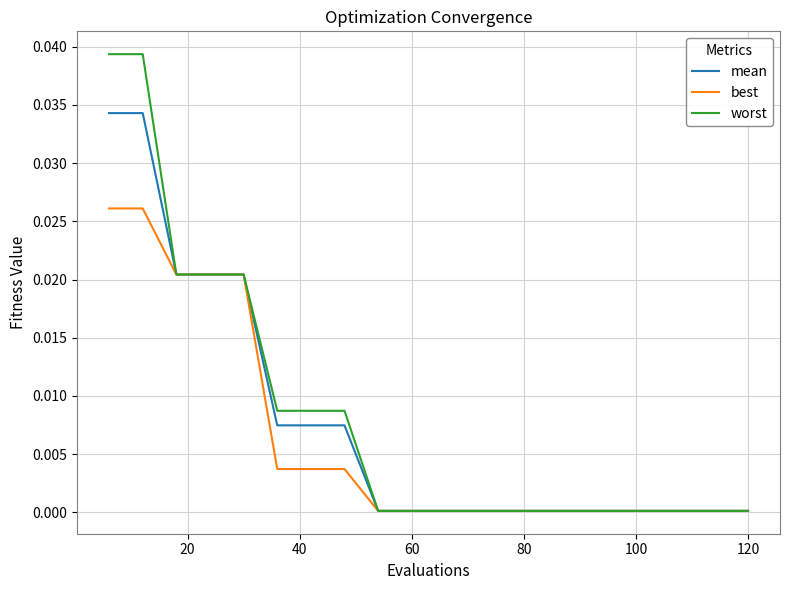

List the series in order of their peak value, highest first.

worst, mean, best